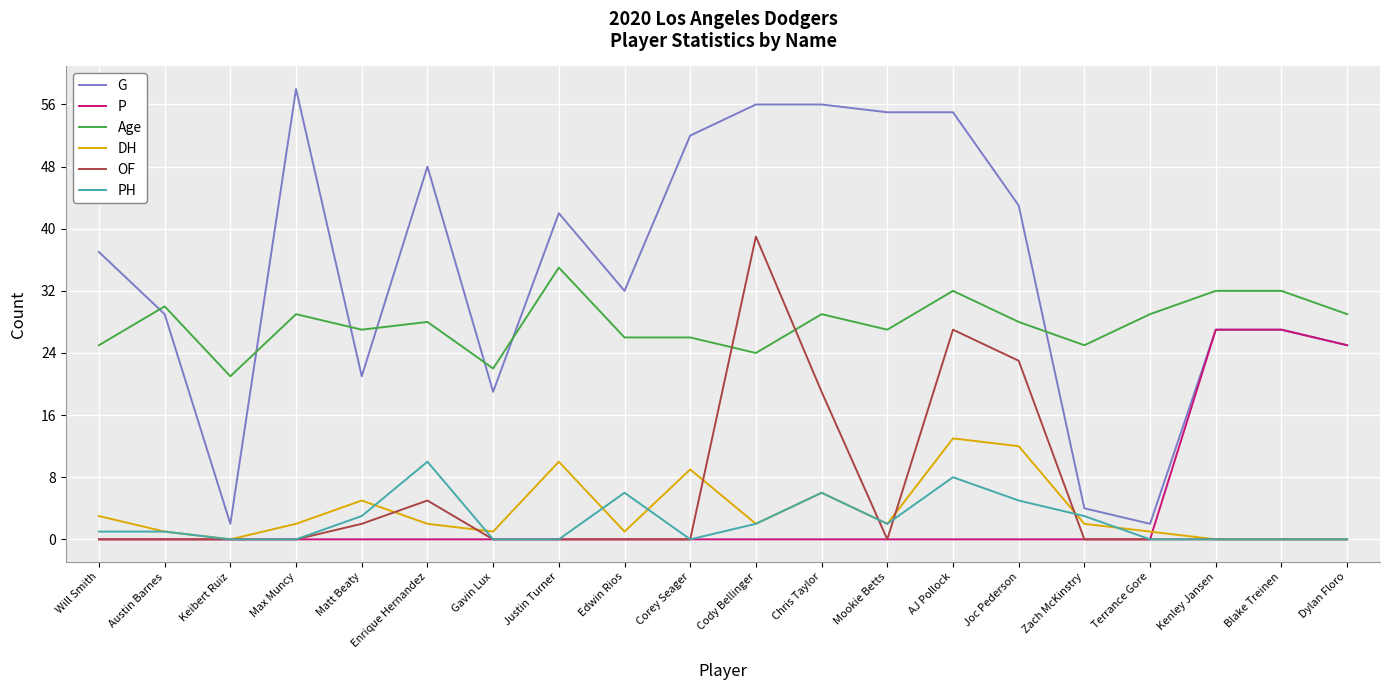

What is the highest value of the DH series?

13